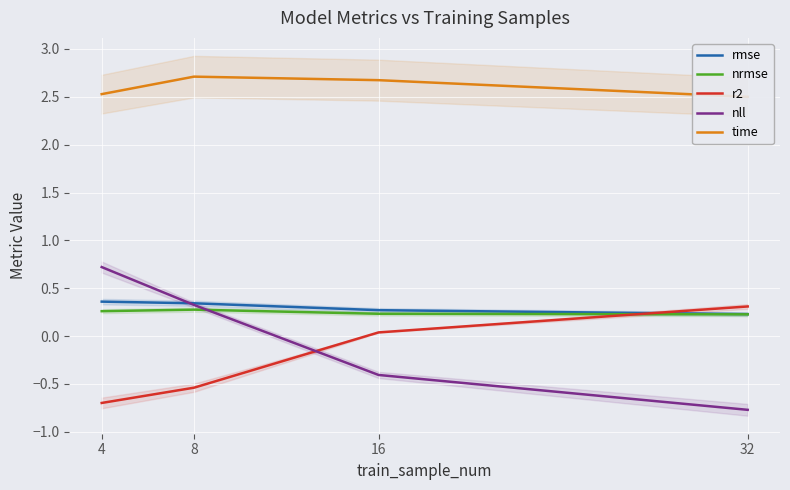

What is the value of the r2 point at the 1st from the left?

-0.7